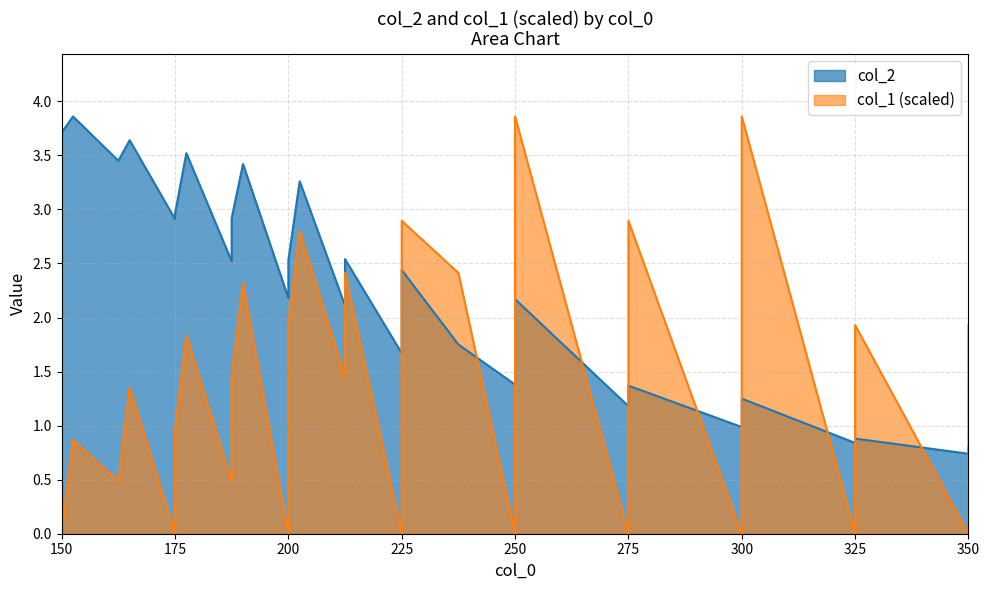

Count the number of data series in this chart.

2